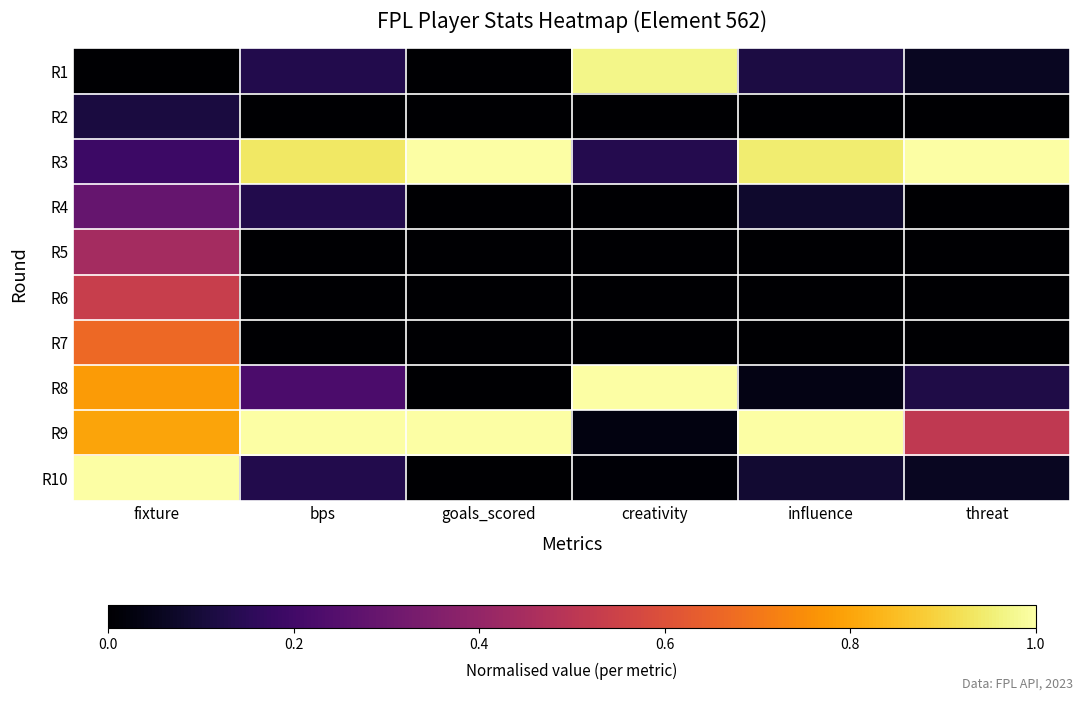

Reading left to right, list all the values displayed in this chart.

R1: fixture=0.0	bps=0.1	goals_scored=0.0	creativity=1.0	influence=0.1	threat=0.1
R2: fixture=0.1	bps=0.0	goals_scored=0.0	creativity=0.0	influence=0.0	threat=0.0
R3: fixture=0.2	bps=0.9	goals_scored=1.0	creativity=0.1	influence=0.9	threat=1.0
R4: fixture=0.3	bps=0.1	goals_scored=0.0	creativity=0.0	influence=0.1	threat=0.0
R5: fixture=0.4	bps=0.0	goals_scored=0.0	creativity=0.0	influence=0.0	threat=0.0
R6: fixture=0.5	bps=0.0	goals_scored=0.0	creativity=0.0	influence=0.0	threat=0.0
R7: fixture=0.7	bps=0.0	goals_scored=0.0	creativity=0.0	influence=0.0	threat=0.0
R8: fixture=0.8	bps=0.2	goals_scored=0.0	creativity=1.0	influence=0.0	threat=0.1
R9: fixture=0.8	bps=1.0	goals_scored=1.0	creativity=0.0	influence=1.0	threat=0.5
R10: fixture=1.0	bps=0.1	goals_scored=0.0	creativity=0.0	influence=0.1	threat=0.1